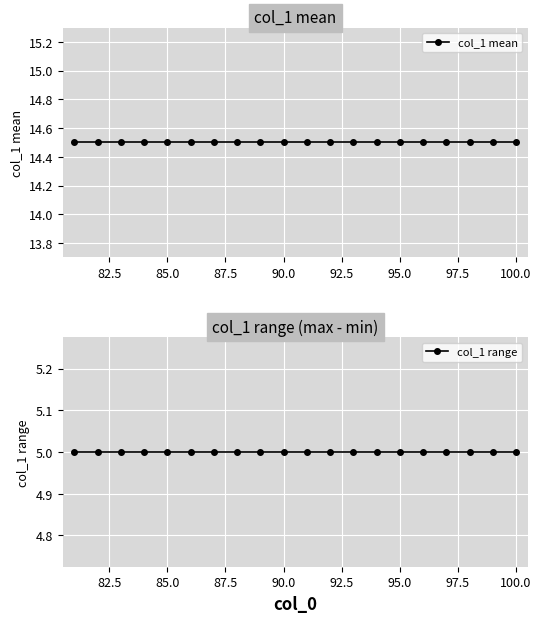

Rank the series at 95.0 from lowest to highest value.

col_1 range, col_1 mean